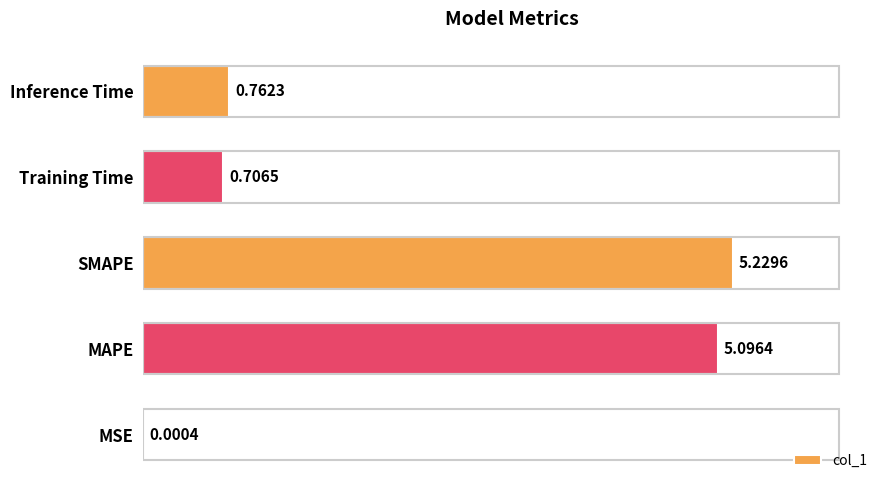

Which label corresponds to the largest value in the chart?

SMAPE